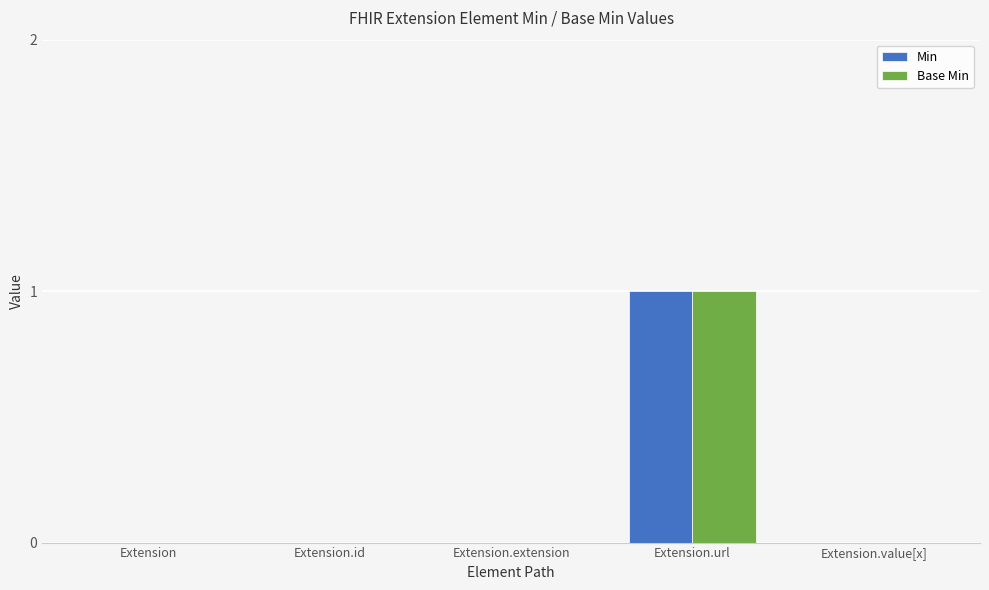

Reading left to right, what are all the values shown in this chart?

Min: Extension=0	Extension.id=0	Extension.extension=0	Extension.url=1	Extension.value[x]=0
Base Min: Extension=0	Extension.id=0	Extension.extension=0	Extension.url=1	Extension.value[x]=0